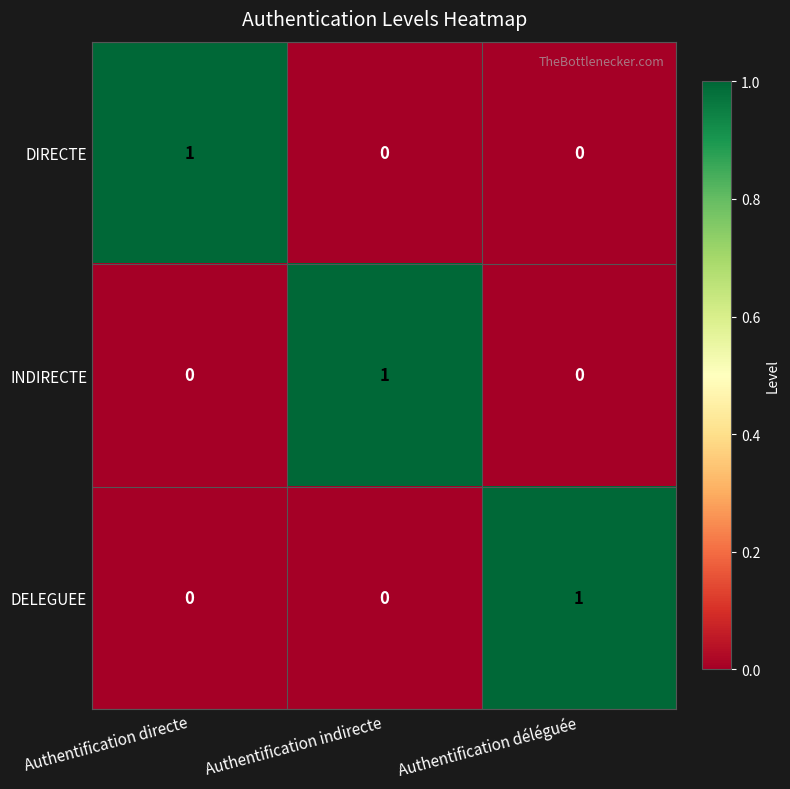

How many INDIRECTE values are between 0 and 1?

3